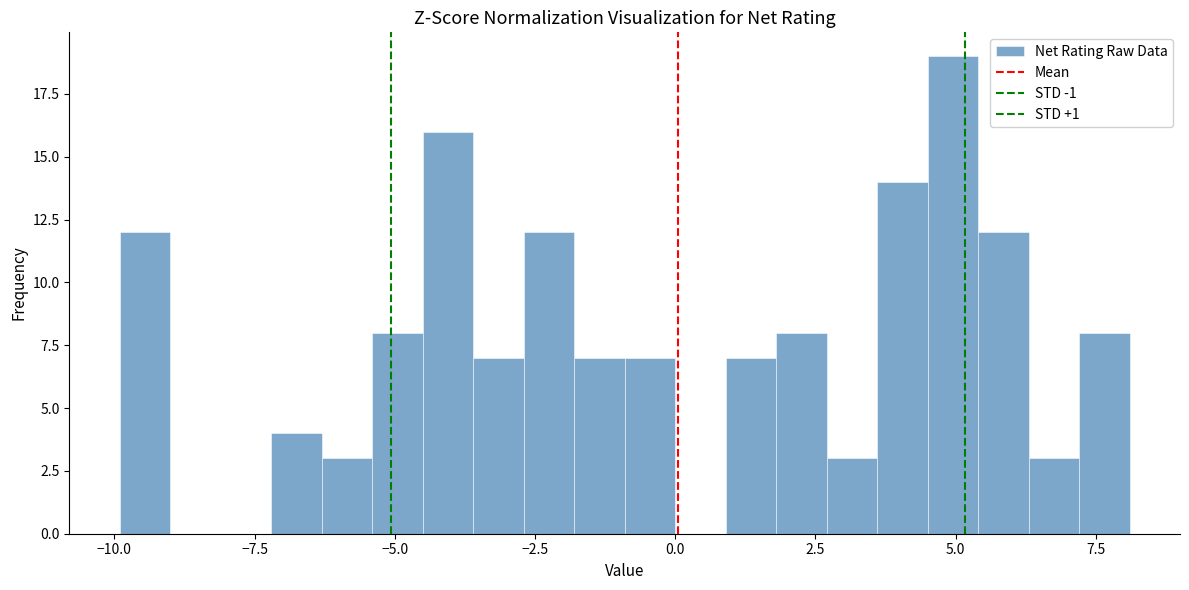

Around what value on the x-axis is the tallest bar? Give the approximate position of its centre, as read against the axis.

5.0